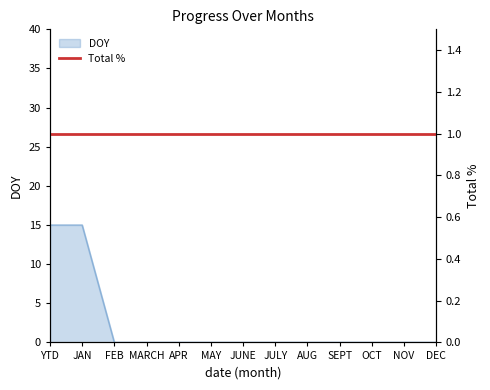

What is the label of the 6th point from the right?

JULY